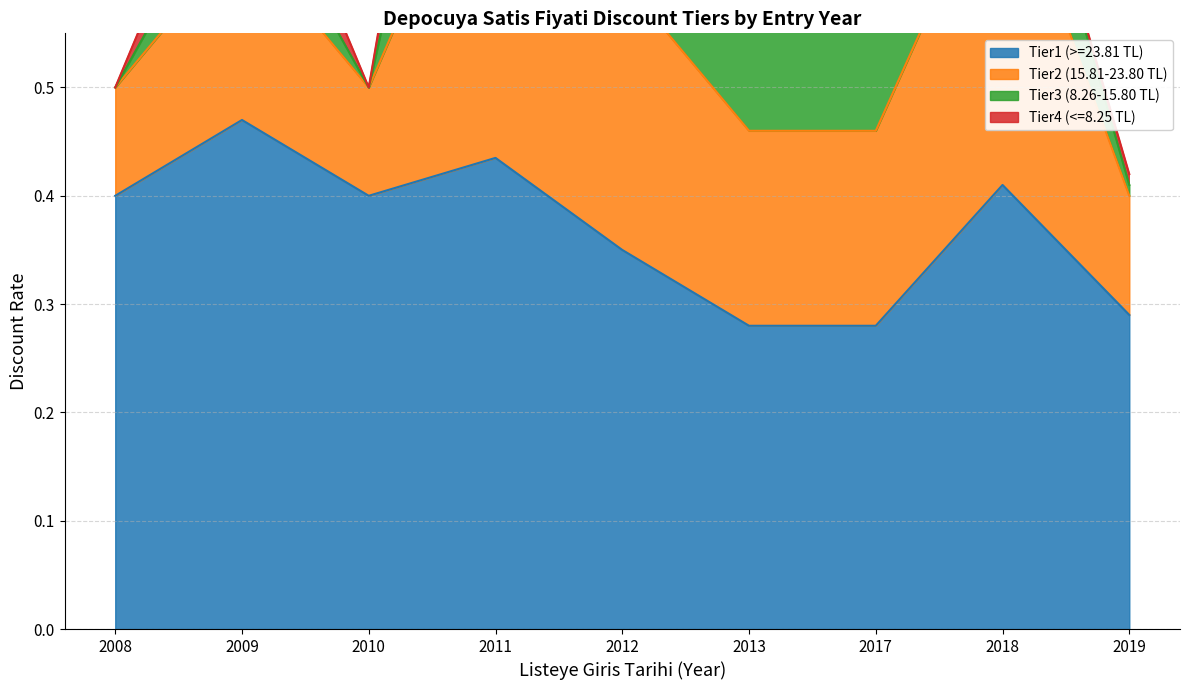

How many data points does each series have?

9